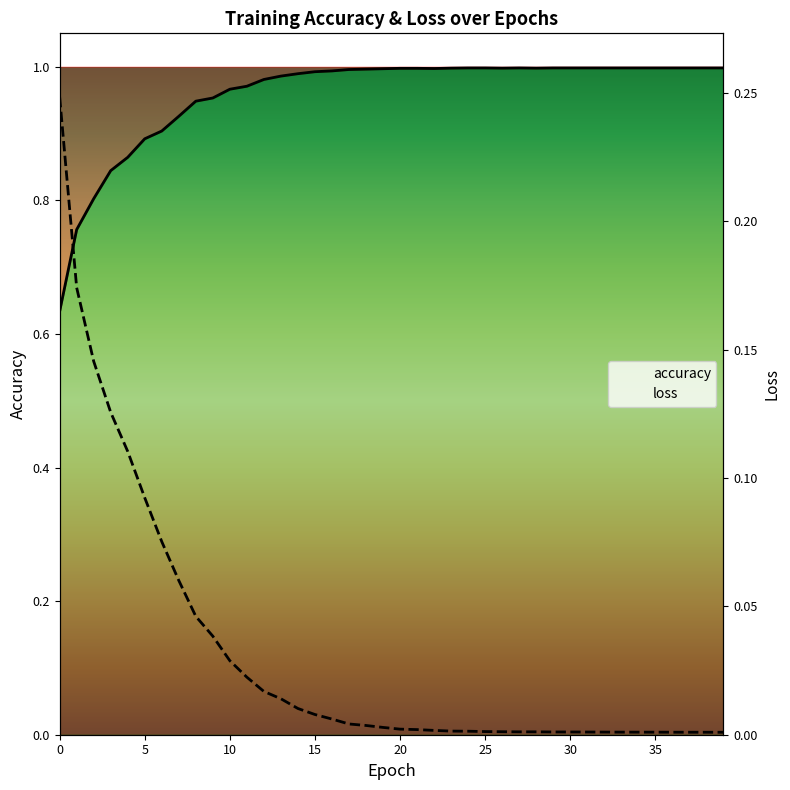

True or false: accuracy has a value of 1.0 at 39.

True